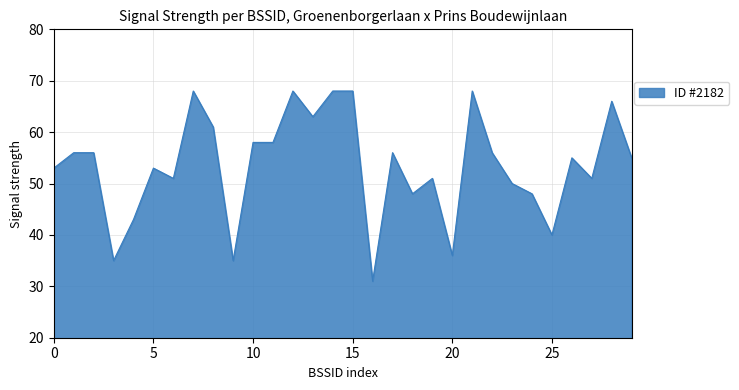

How many lines are shown in the chart?

1